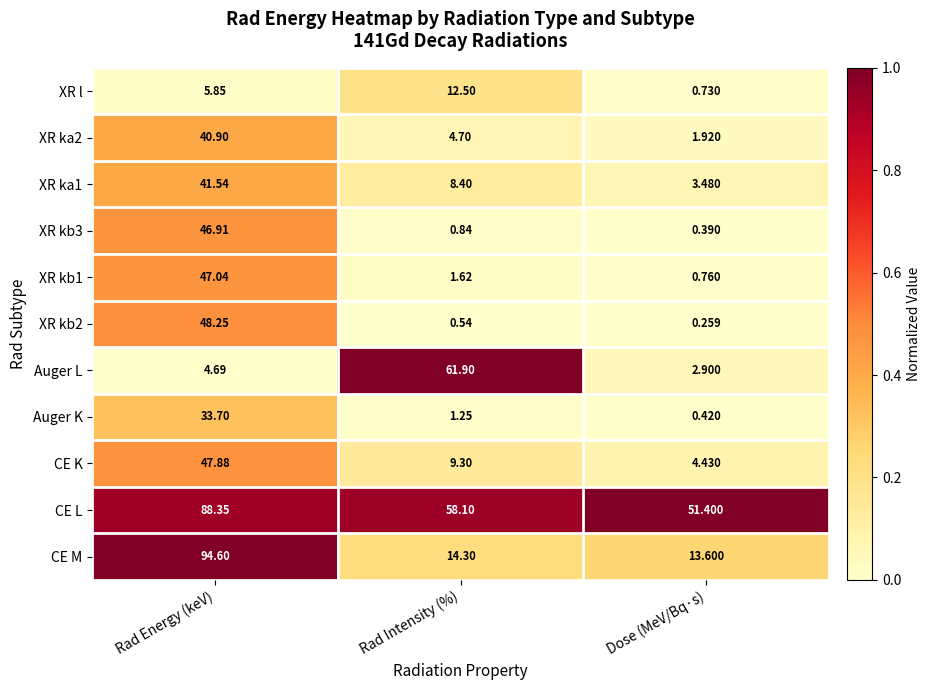

How many categories are shown in the chart?

3